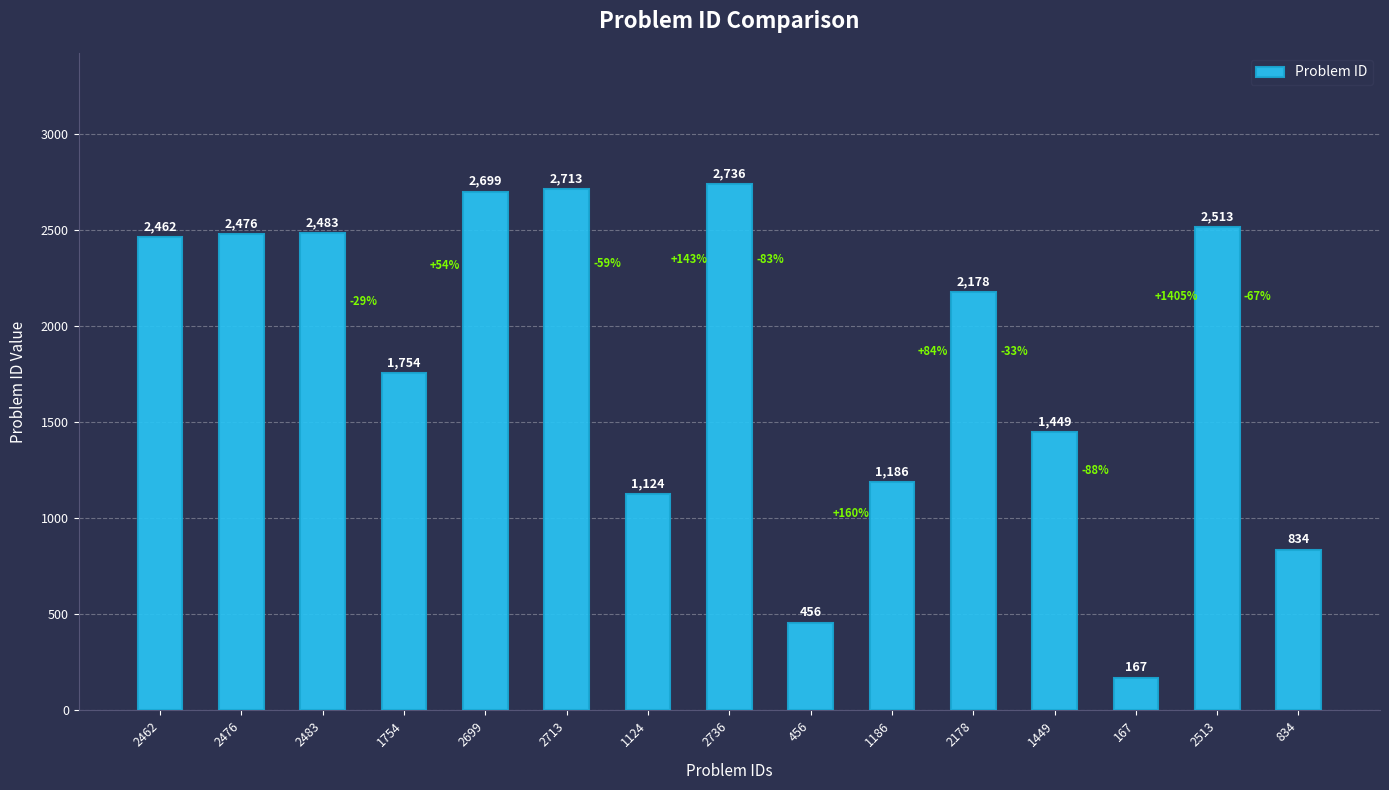

The chart shows a value of 2713 at 2713. True or false?

True